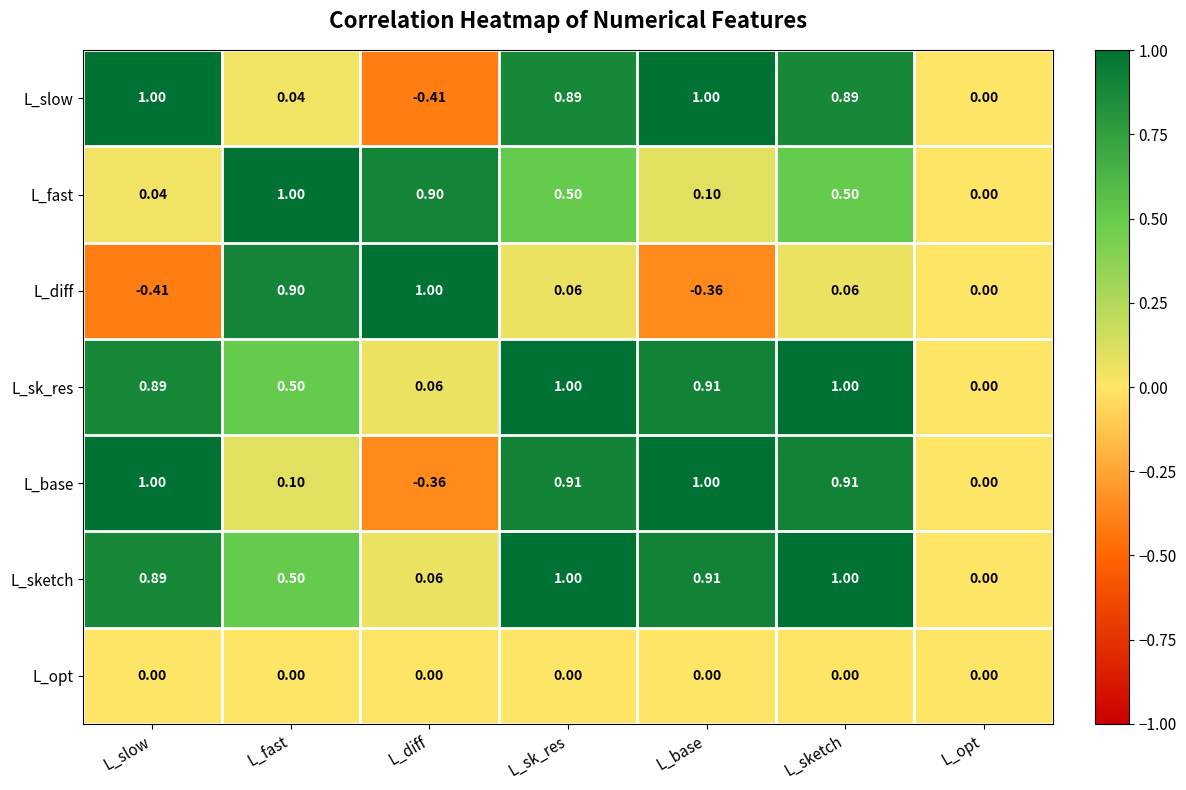

At which label does L_sk_res reach its minimum?

L_opt